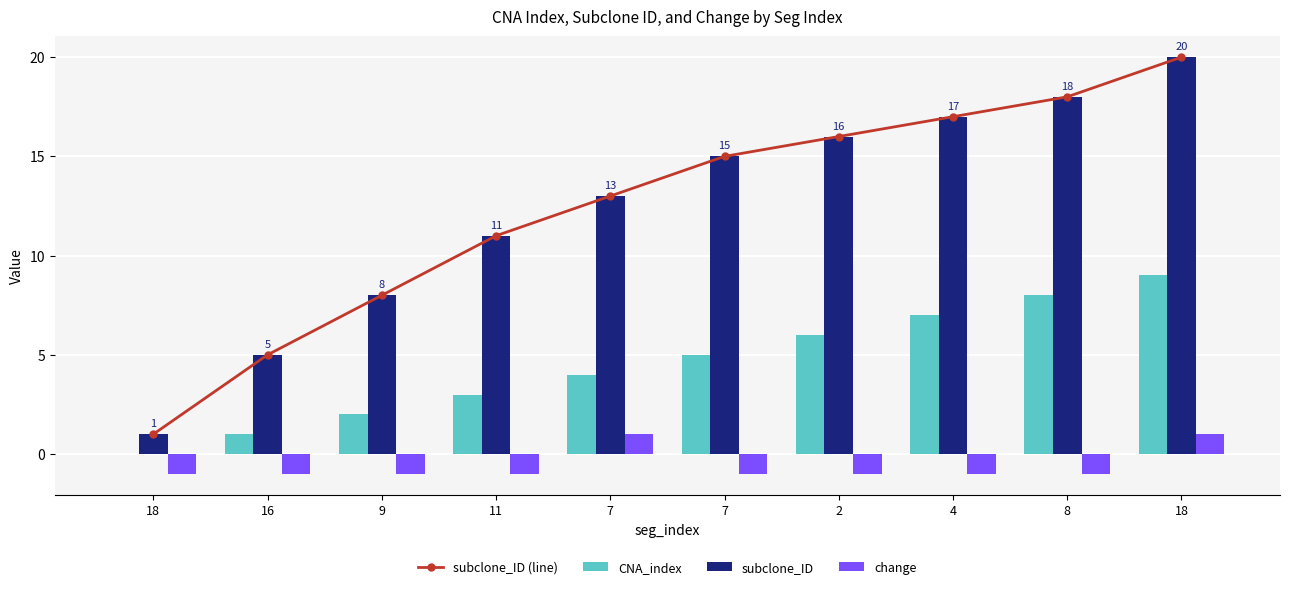

Rank the series by their maximum value, from lowest to highest.

change, CNA_index, subclone_ID (line), subclone_ID